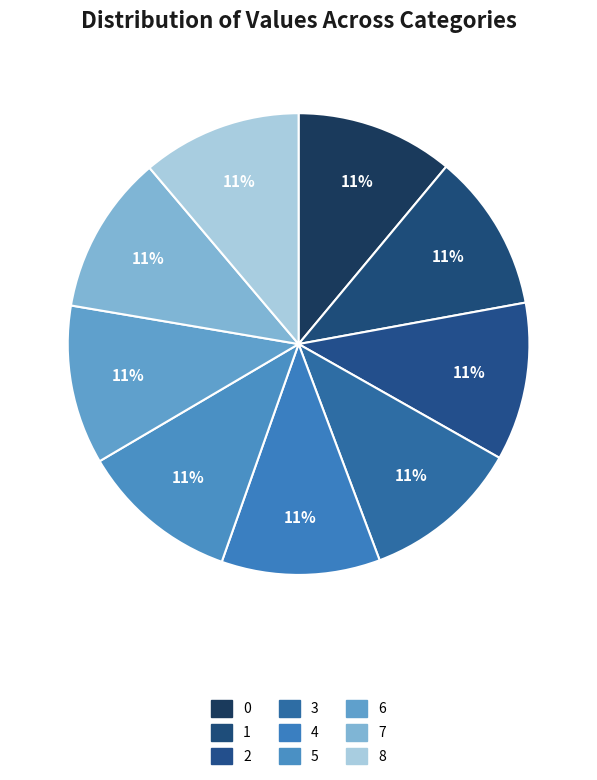

To the nearest percent, what percentage of the pie is 7?

11%